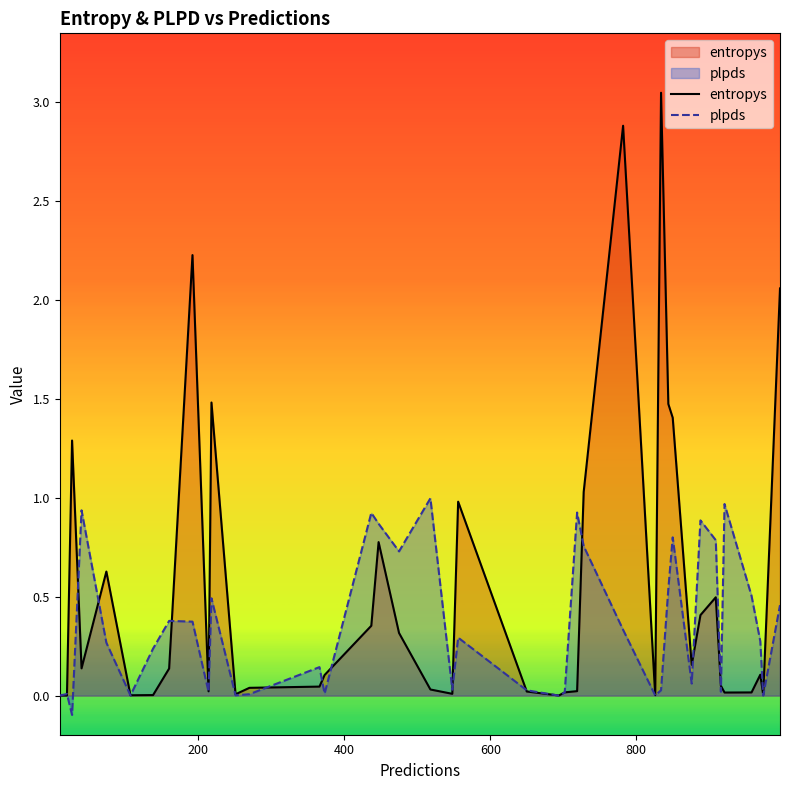

List the series in order of their peak value, highest first.

entropys, plpds